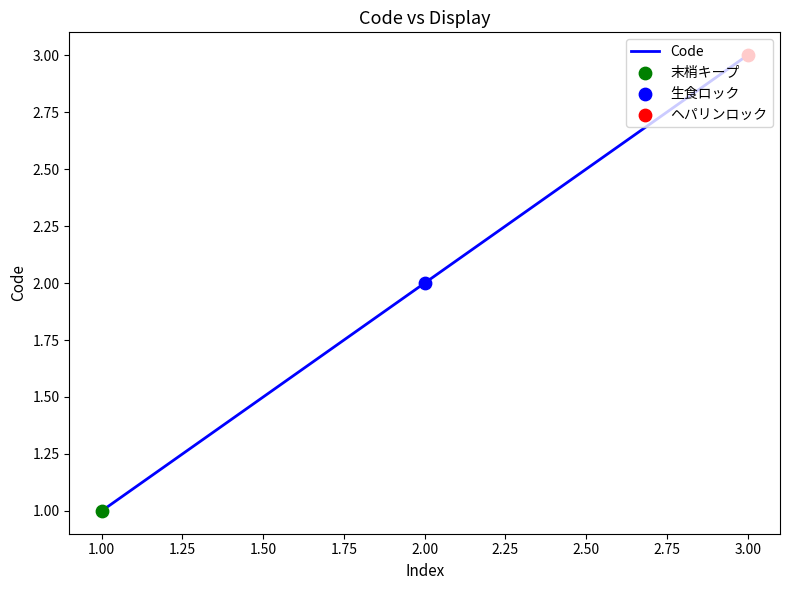

Between 2.00 and 3.00, which is larger?

3.00